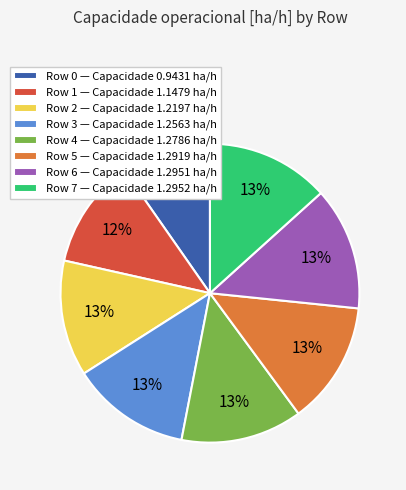

What percentage is the Row 6 — Capacidade 1.2951 ha/h slice, to the nearest percent?

13%